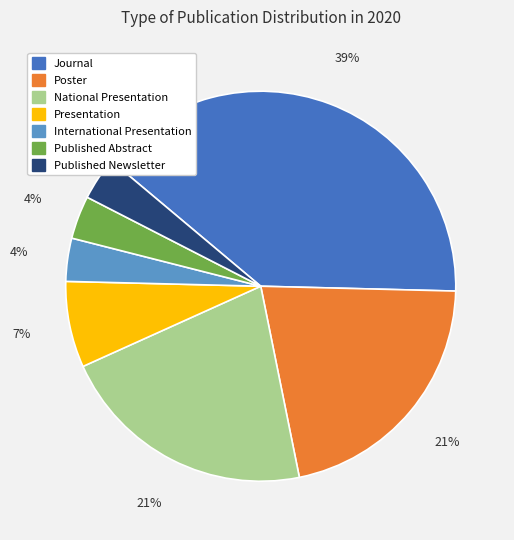

Count the number of slices in the pie.

7